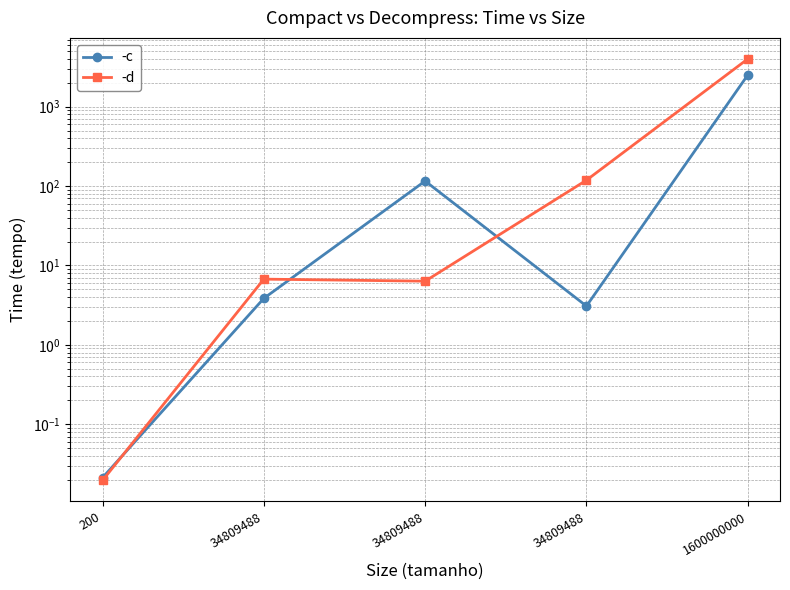

What is the sum of all -d values?

4129.8